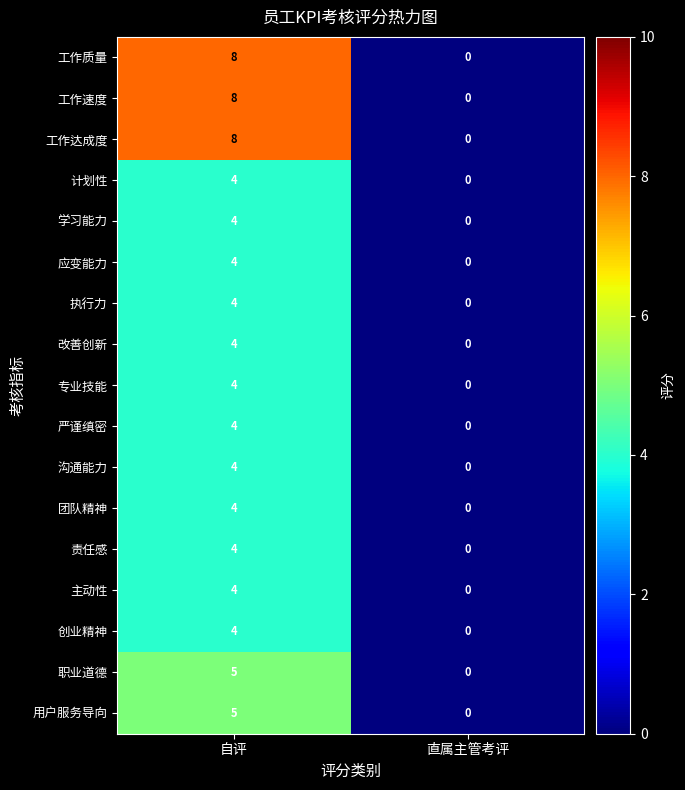

At which category is the sum across all series the highest?

自评